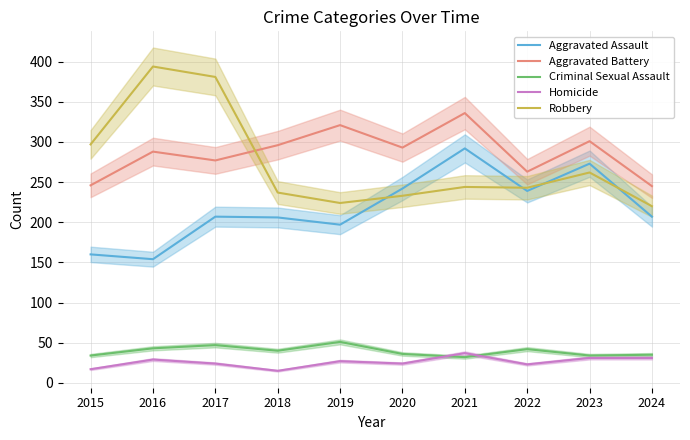

Reading left to right, list all the values displayed in this chart.

Aggravated Assault: 160	154	207	206	197	242	292	239	273	207
Aggravated Battery: 246	288	277	296	321	293	336	263	301	245
Criminal Sexual Assault: 34	43	47	40	51	36	32	42	34	35
Homicide: 17	29	24	15	27	24	37	23	31	31
Robbery: 297	394	381	237	224	233	244	243	262	220